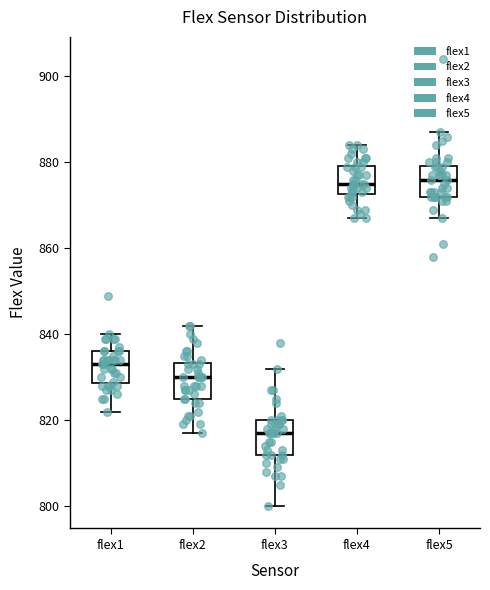

Reading left to right, transcribe this box plot: for each box, give where its median line is, the range the box spans, and where its two whiskers end, as read against the y-axis. The values are not printed on the chart, so give them approximately, as read against the axis.

flex1: median 834, box 828 to 836, whiskers 822 to 840
flex2: median 830, box 826 to 834, whiskers 818 to 842
flex3: median 818, box 812 to 820, whiskers 800 to 832
flex4: median 876, box 872 to 880, whiskers 868 to 884
flex5: median 876, box 872 to 880, whiskers 868 to 888